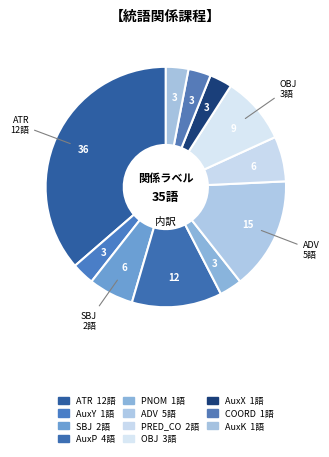

What is the smallest slice in the pie chart?

AuxY